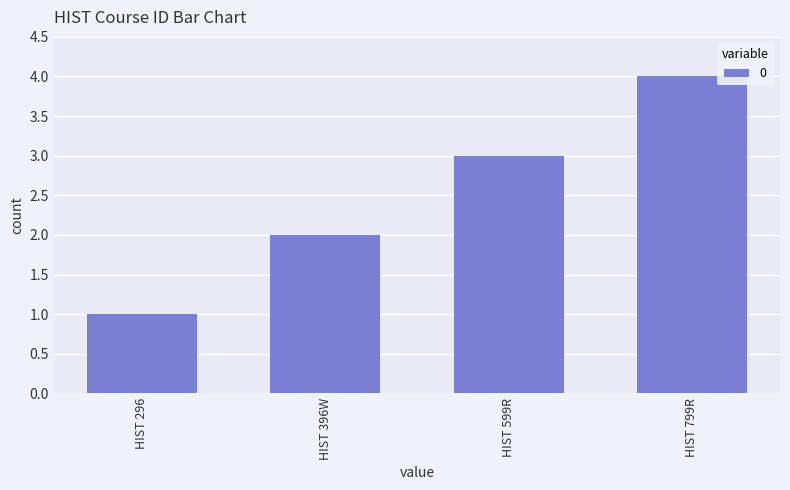

What position from the right is HIST 396W?

3